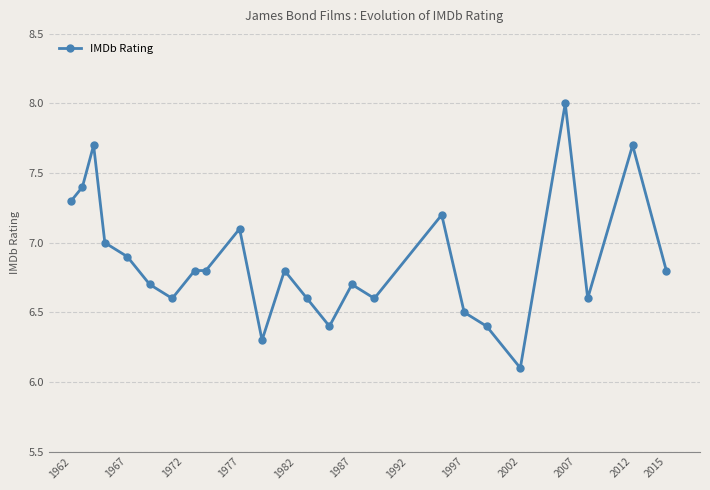

Does the chart have visible grid lines?

Yes